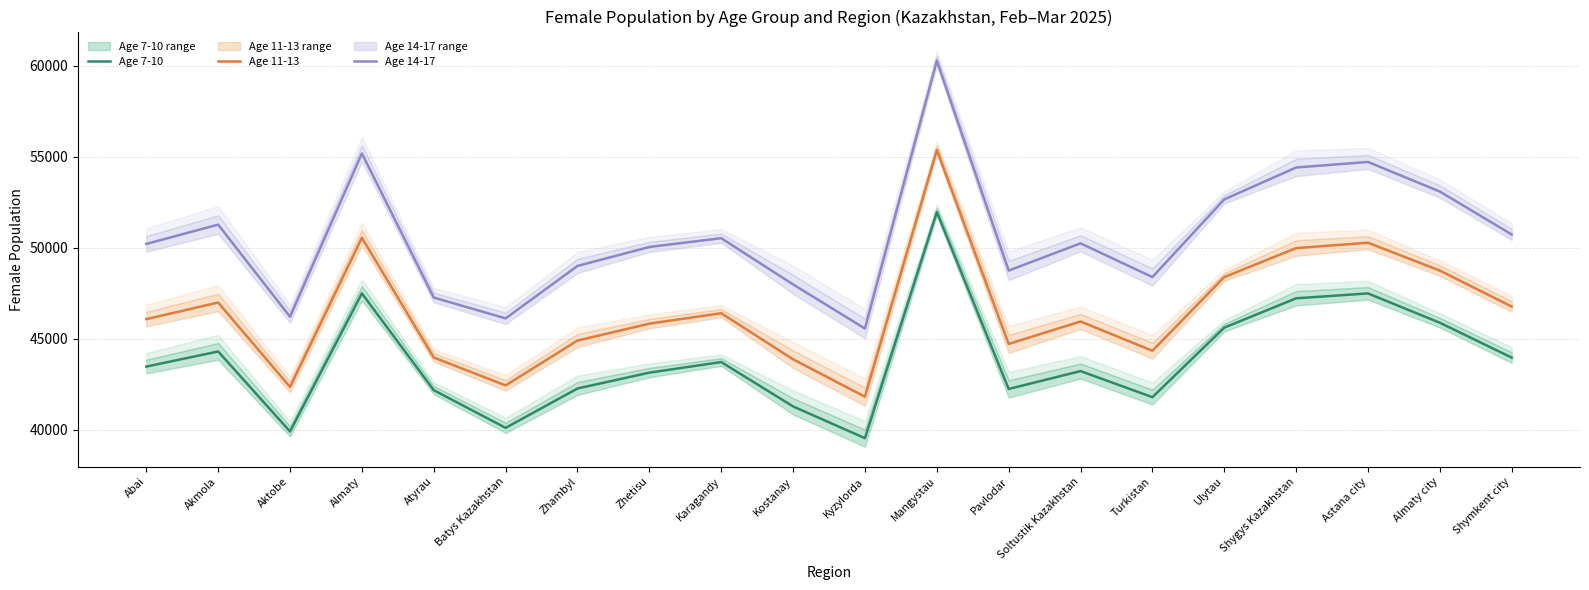

At which category does Age 7-10 reach its first local valley?

Aktobe